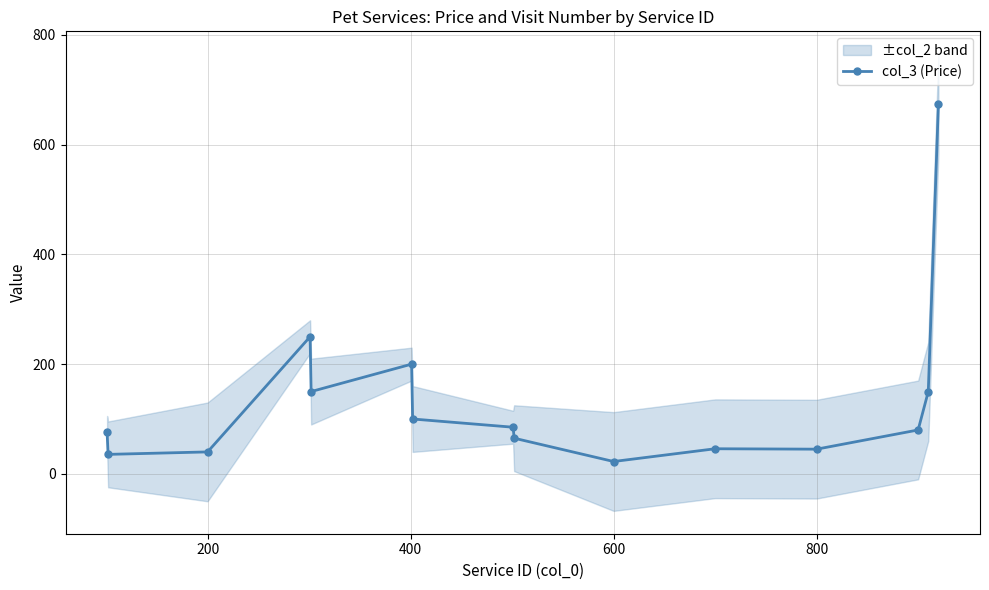

What is the maximum value for col_3 (Price)?

675.0